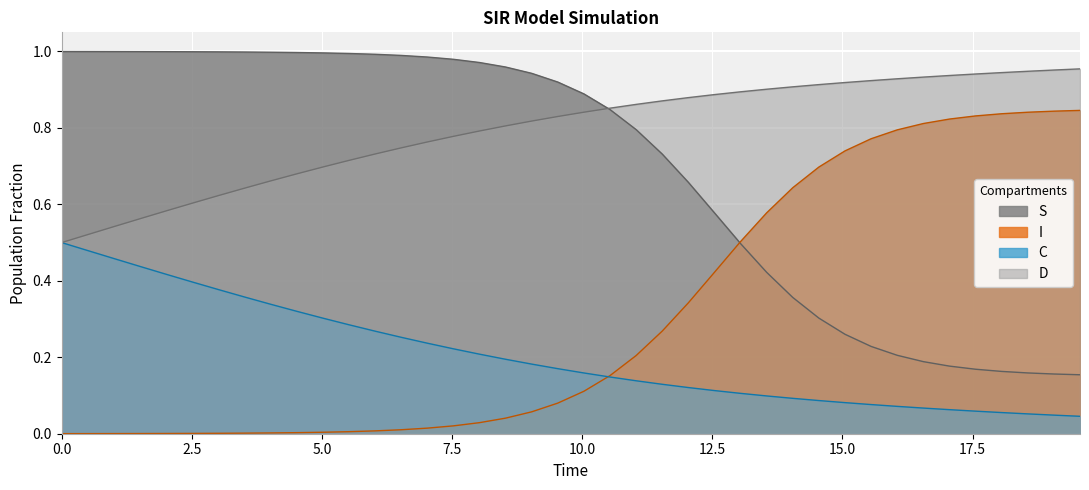

Which series has the widest spread of values?

S